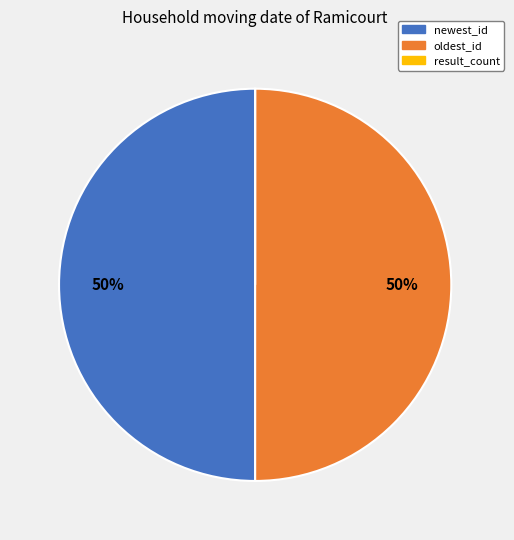

To the nearest percent, what is the difference between the largest and smallest slice percentages?

50%